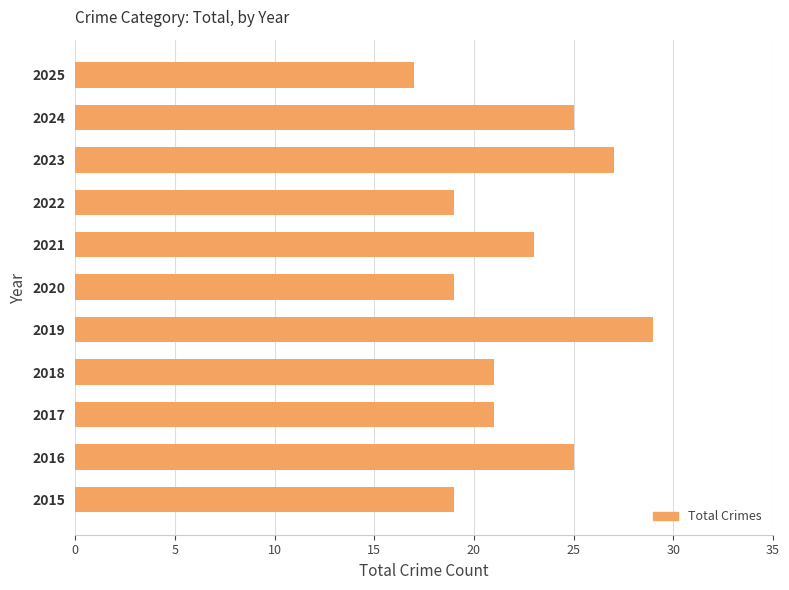

Approximately how many times larger is the value at 2025 compared to 2021?

0.7